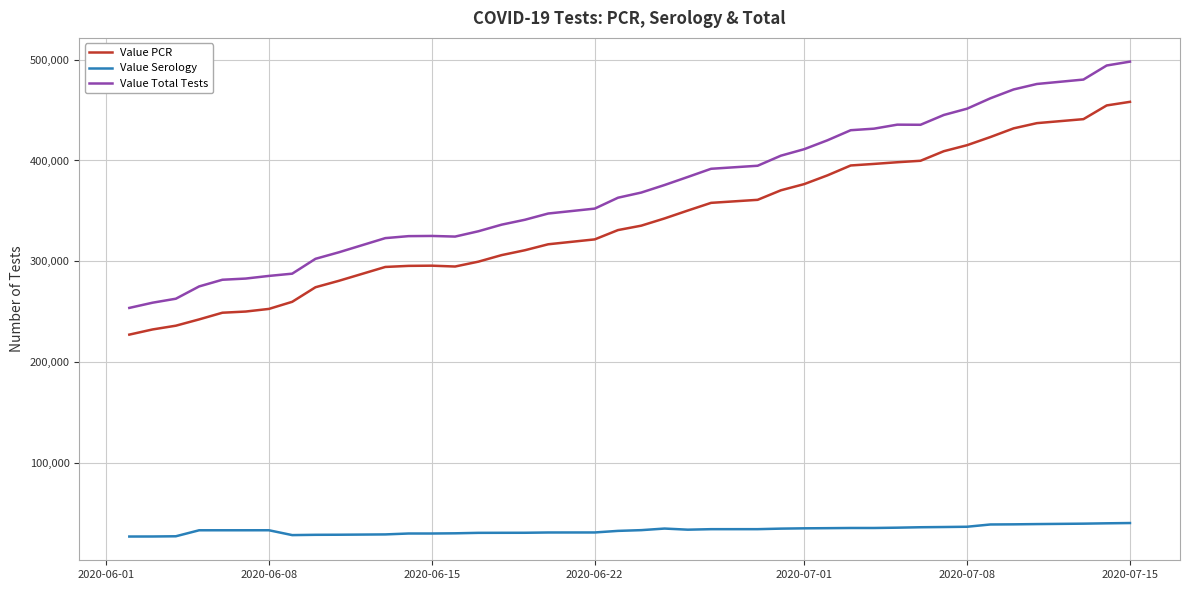

What is the difference between the maximum and minimum values in the Value PCR series?

231191